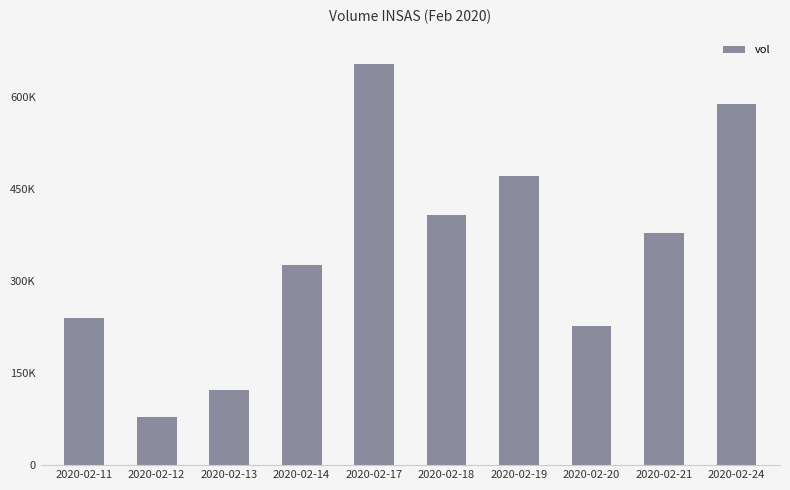

Reading right to left, transcribe all the data shown in this chart.

587900	378300	227200	470800	407000	654000	326800	122700	78500	239400